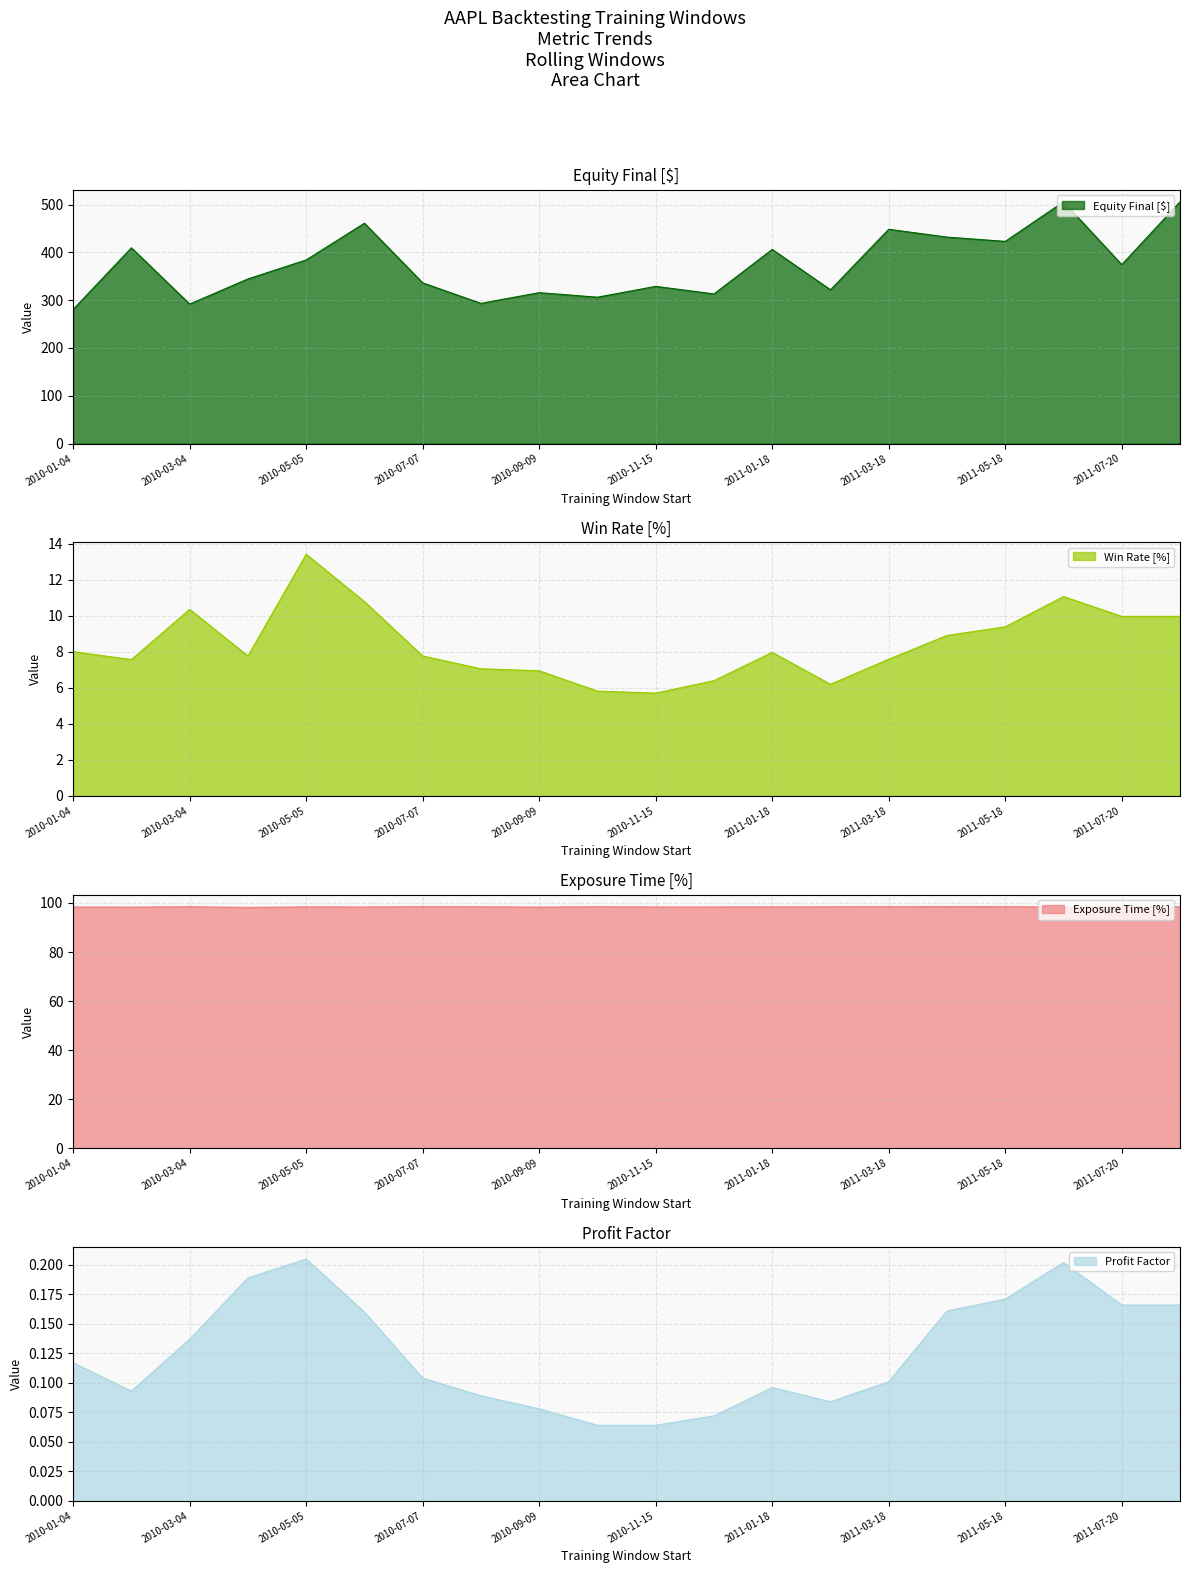

How many lines are shown in the chart?

4